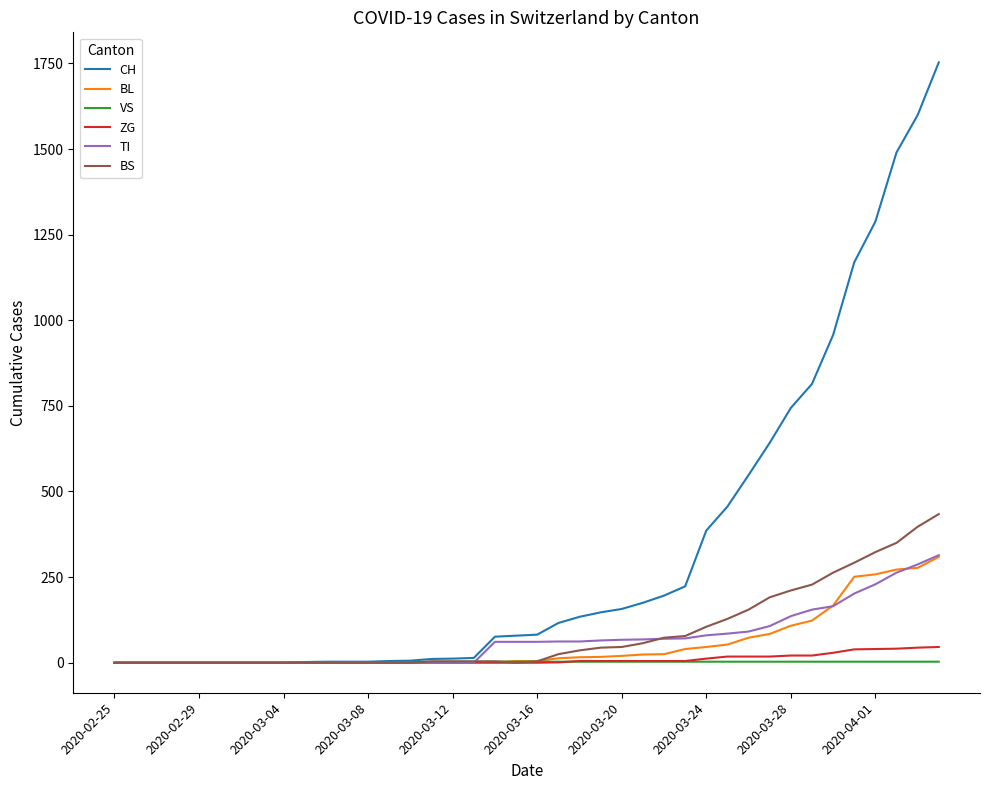

What is the greatest value displayed?

1753